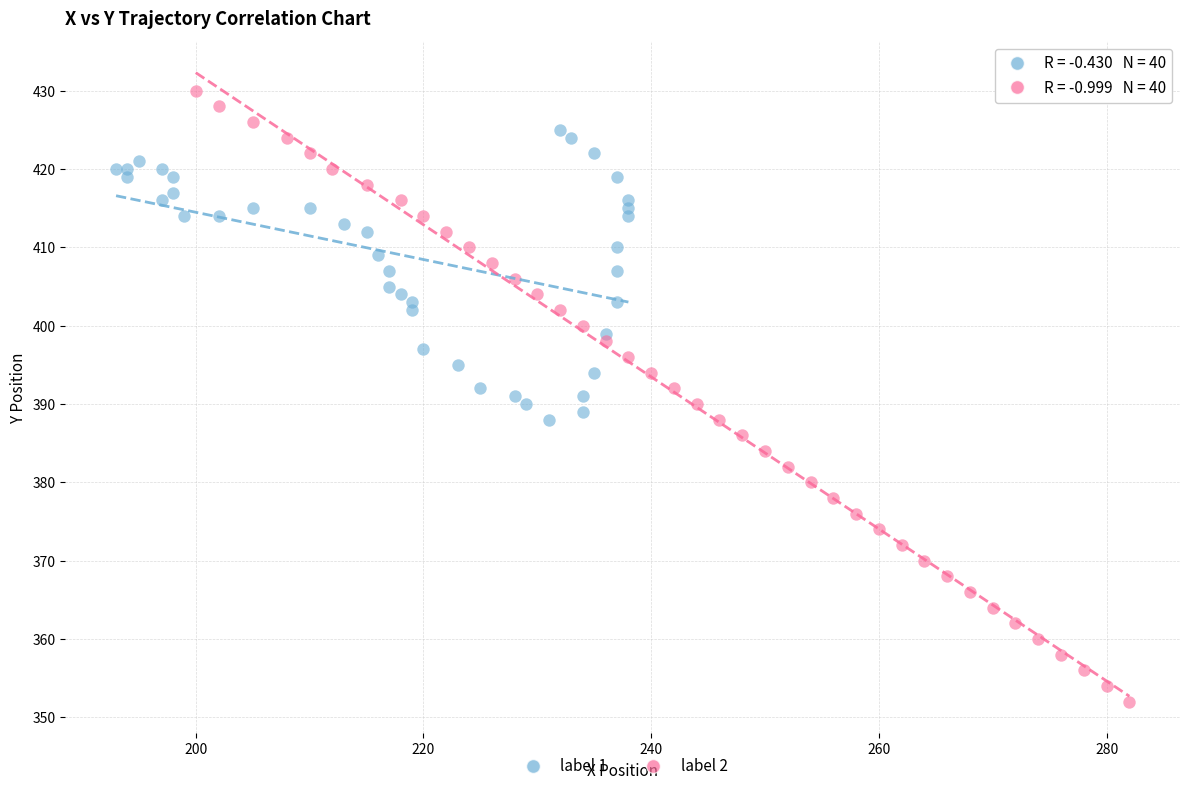

Which series reaches the maximum Y coordinate?

label 2